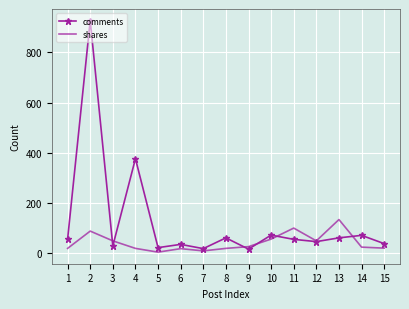

What is the greatest value displayed?

927